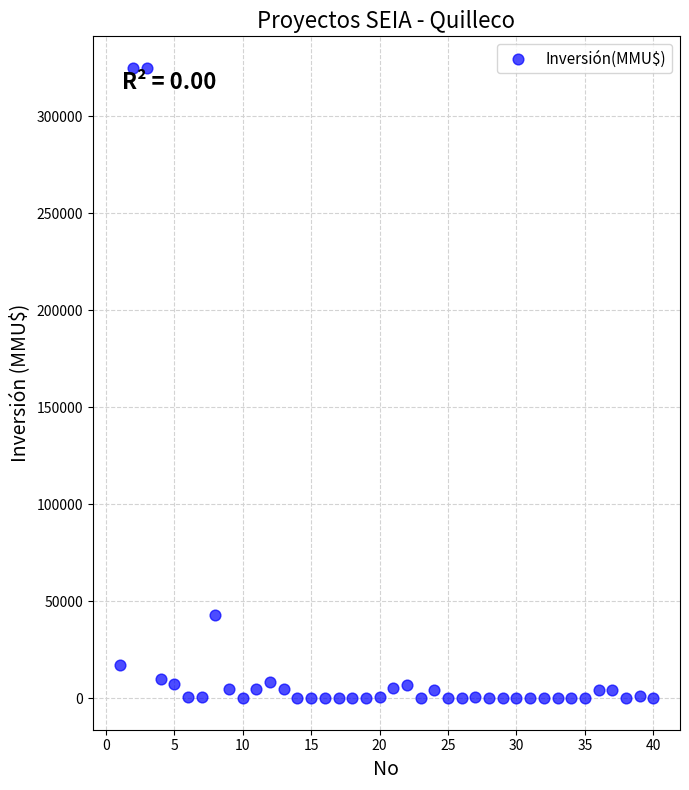

What Y value in the scatter plot is closest to 162500?

43000